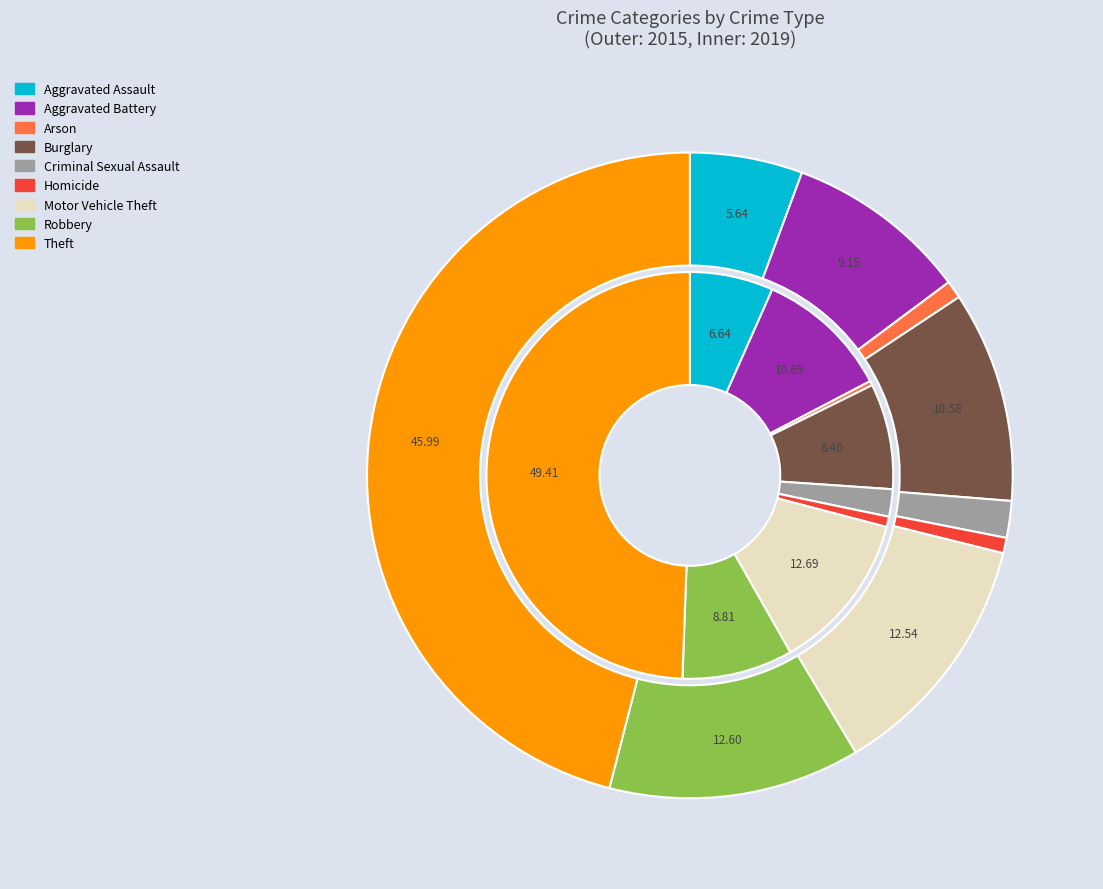

The 2 slice represents 1% of the pie. True or false?

False